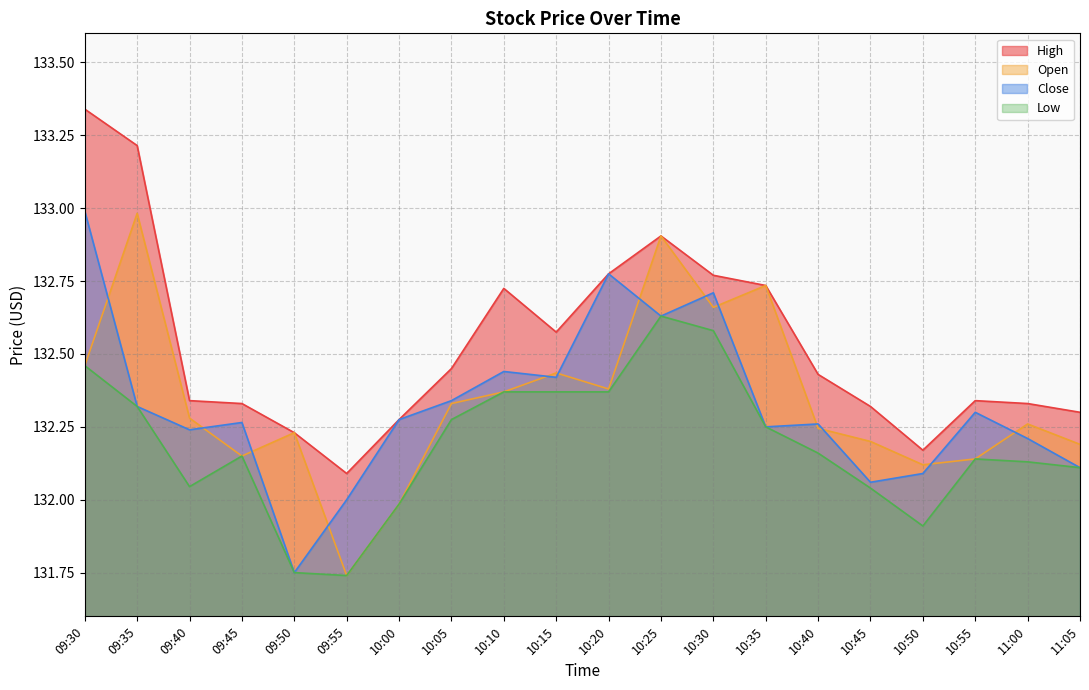

What are all the series names shown in the legend?

High, Open, Close, Low